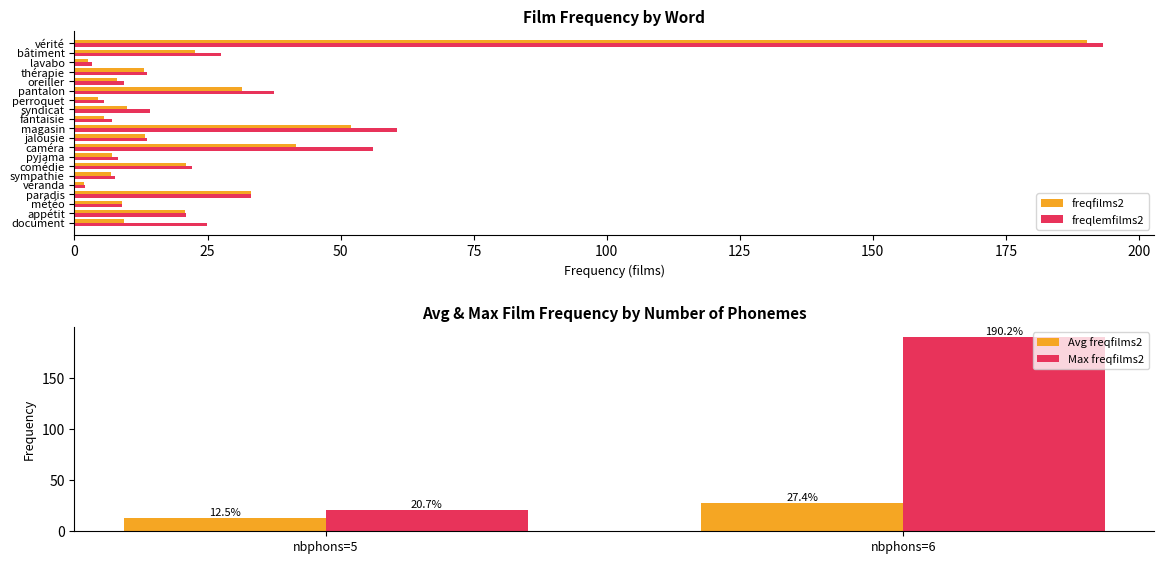

How many values in the freqlemfilms2 series are below 14?

10